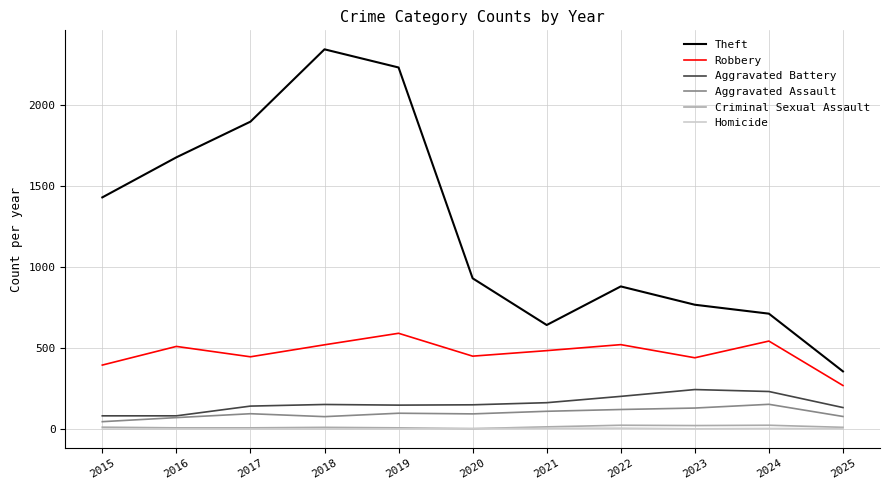

True or false: Theft has more than 0 interior local peaks.

True